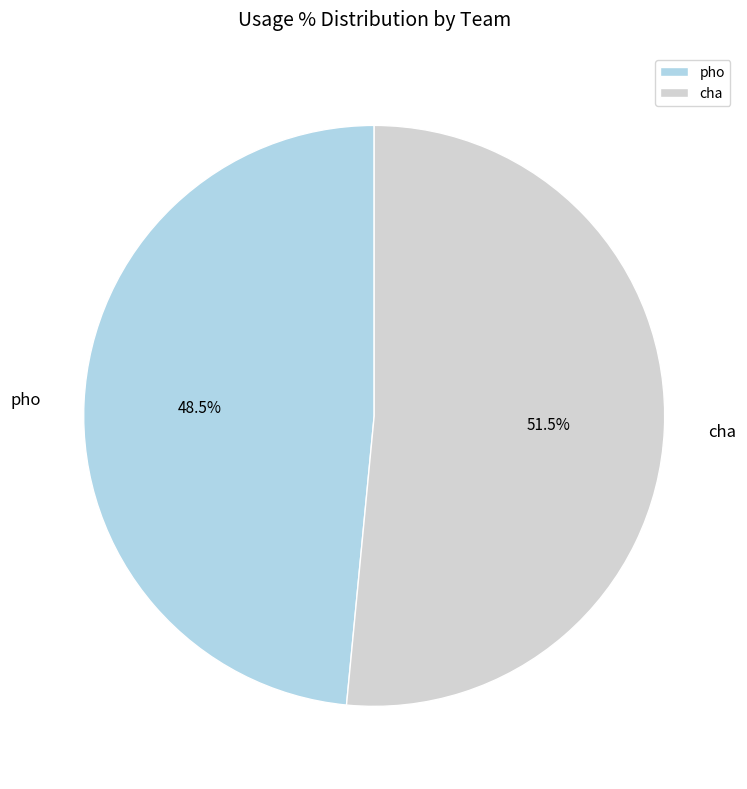

Which slice is the smallest?

pho